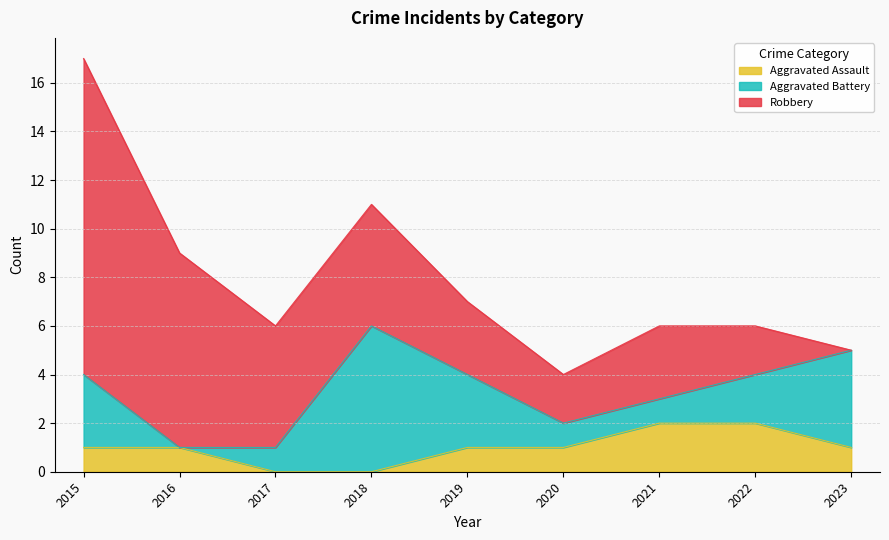

At which label does Robbery first exceed 3?

2015